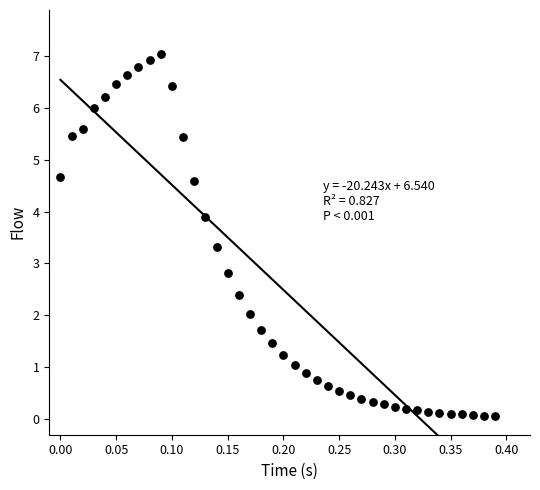

What is the range of Y values (max minus min)?

7.0